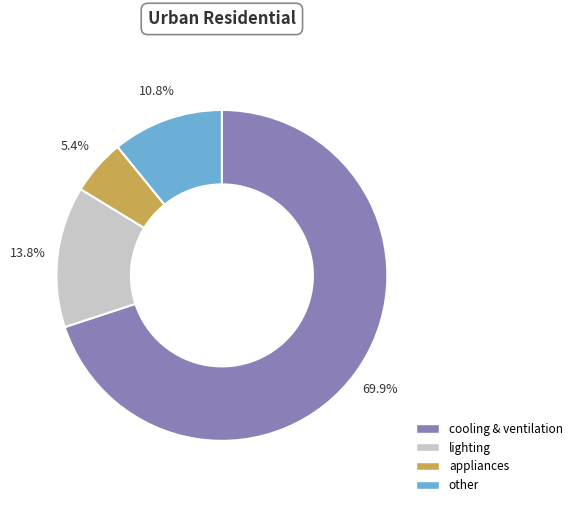

What percentage is the cooling & ventilation slice, to the nearest percent?

70%